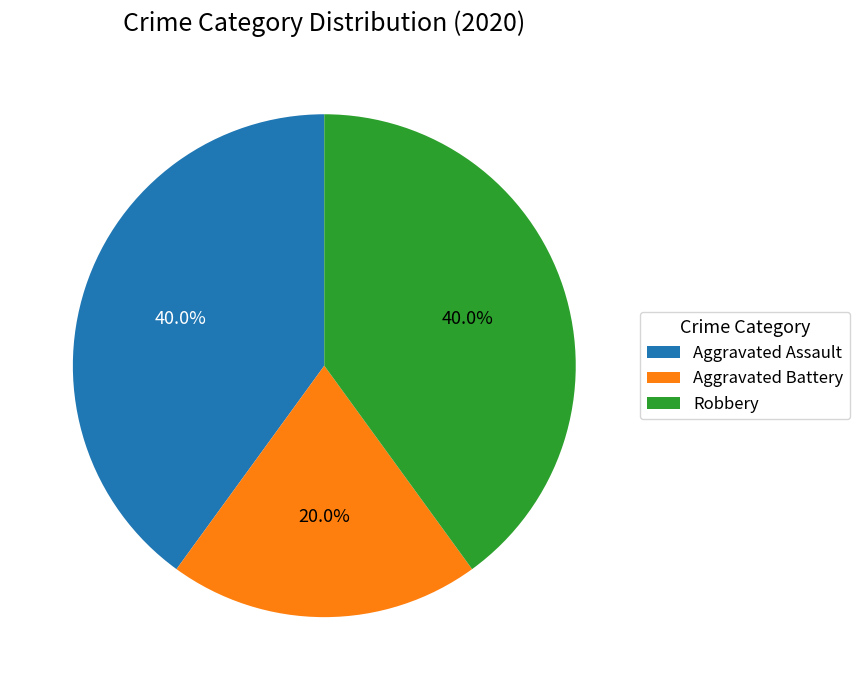

Is there any slice that represents more than half of the pie?

No